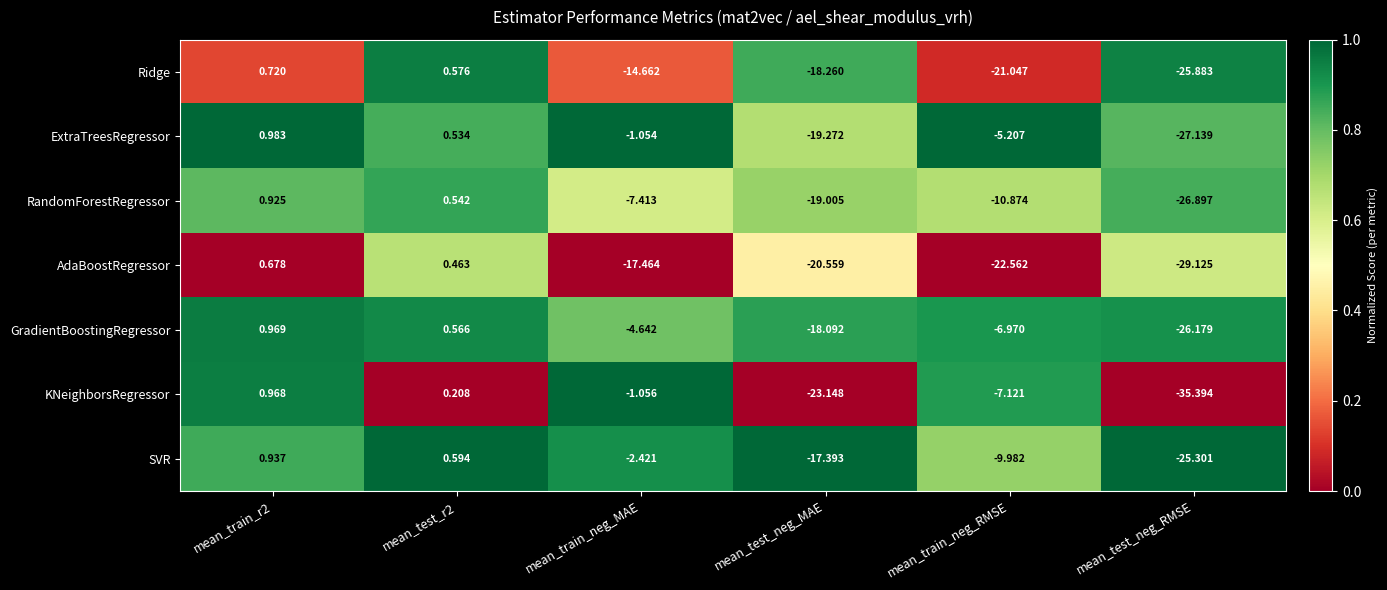

At which label does GradientBoostingRegressor reach its minimum?

mean_test_neg_RMSE